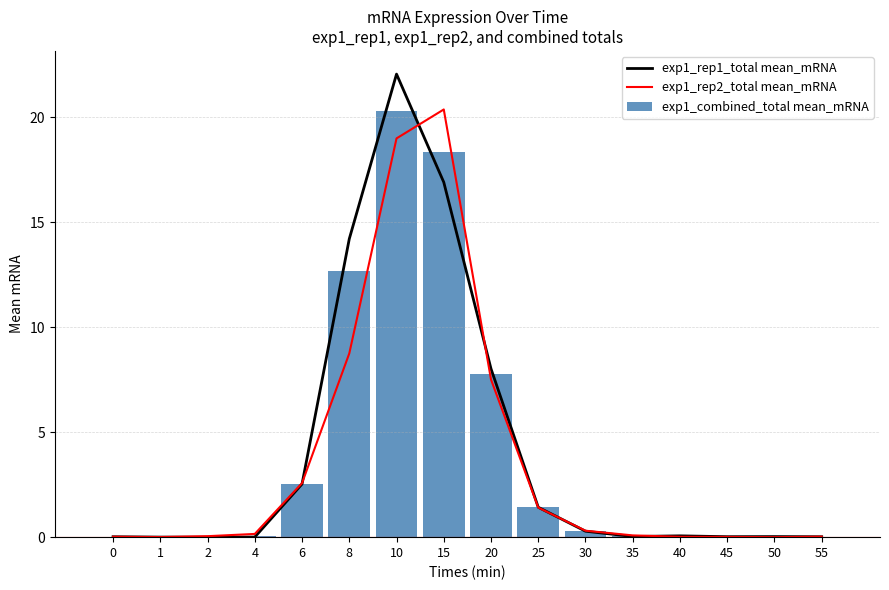

The value of exp1_combined_total mean_mRNA at 2 is 0.0. True or false?

False